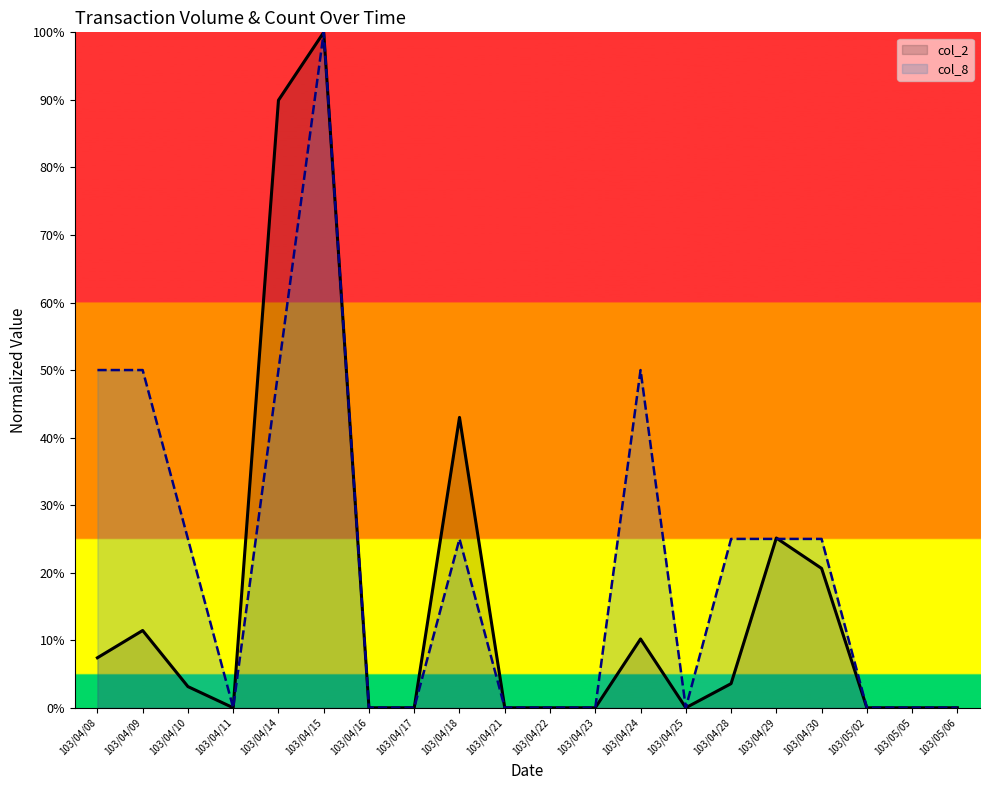

How many intersections are there between col_8 and col_2?

2